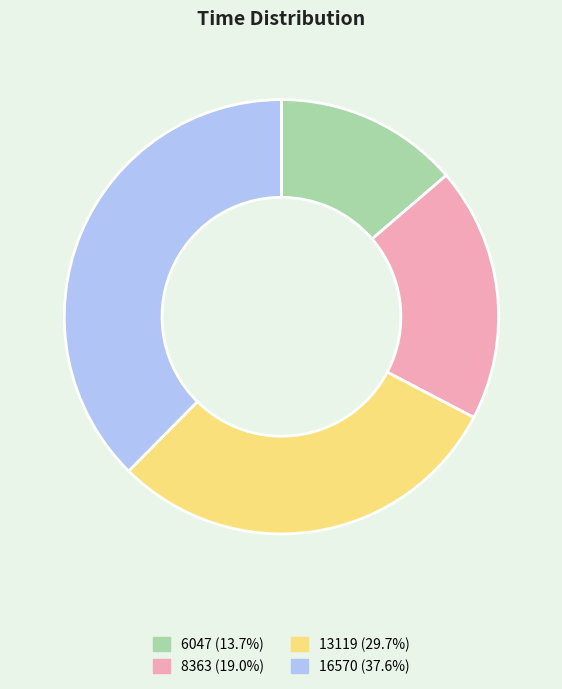

How many slices are in this pie chart?

4